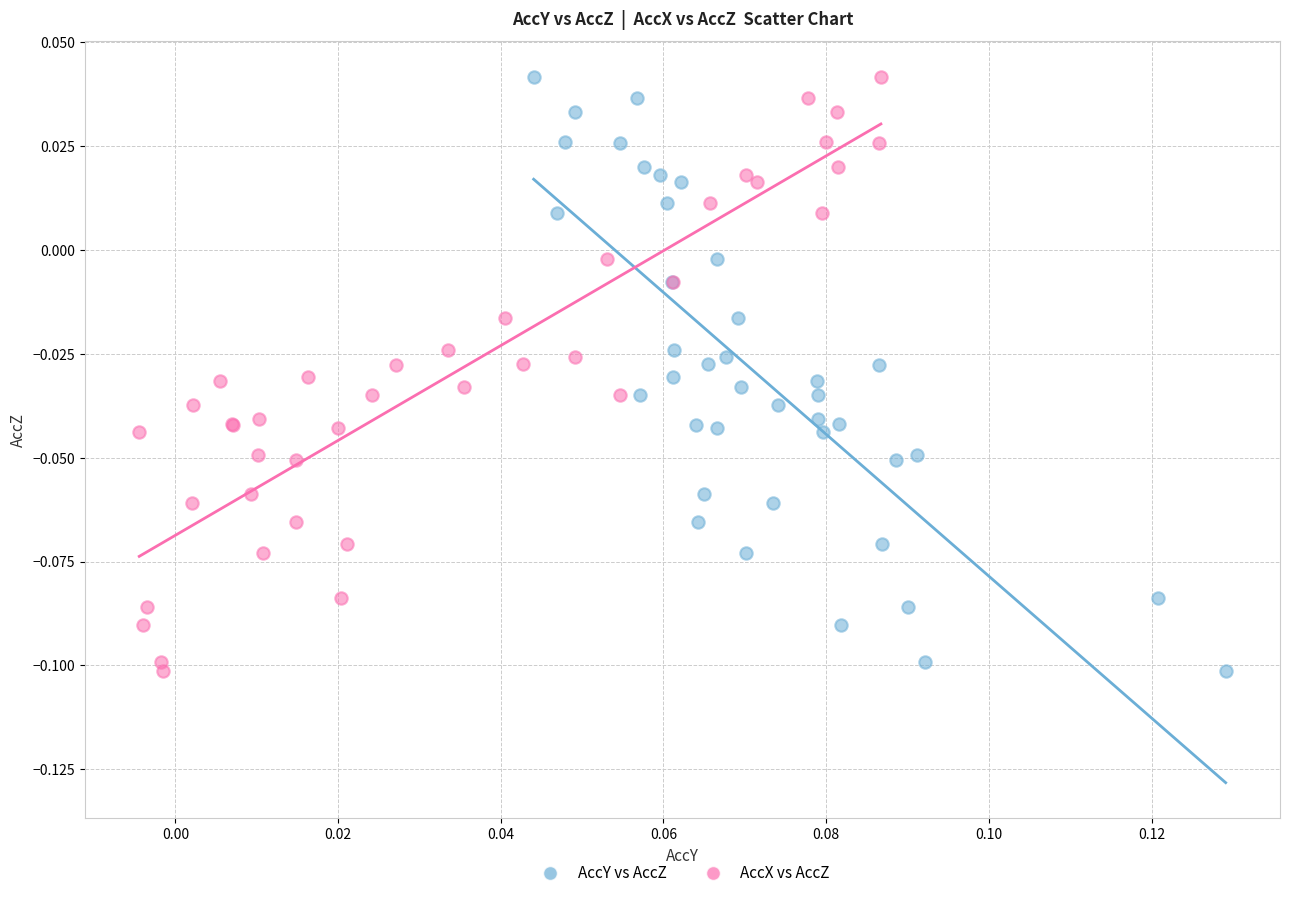

What are all the series names shown in the legend?

AccY vs AccZ, AccX vs AccZ